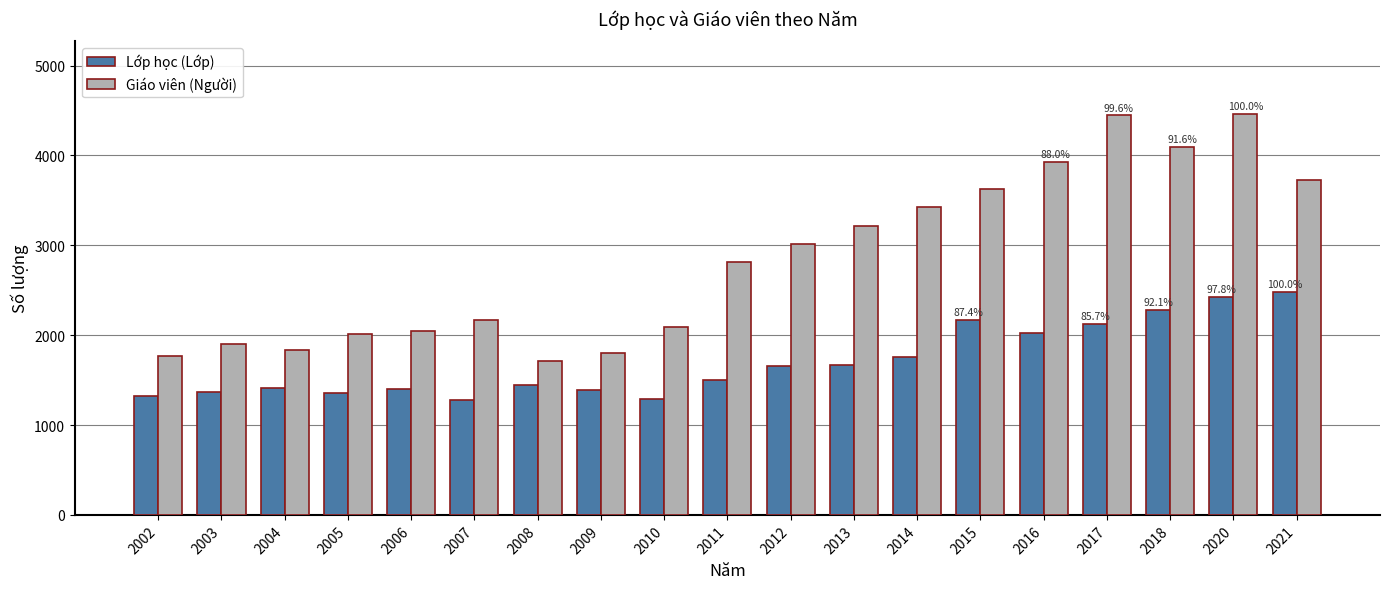

Which series has the largest range (max minus min)?

Giáo viên (Người)